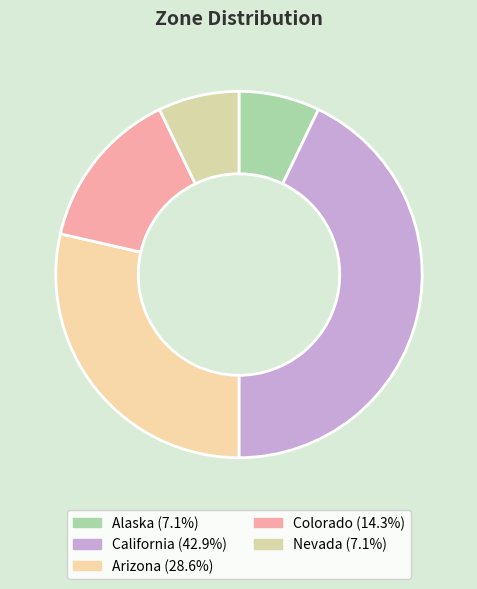

How many segments does this pie chart have?

5